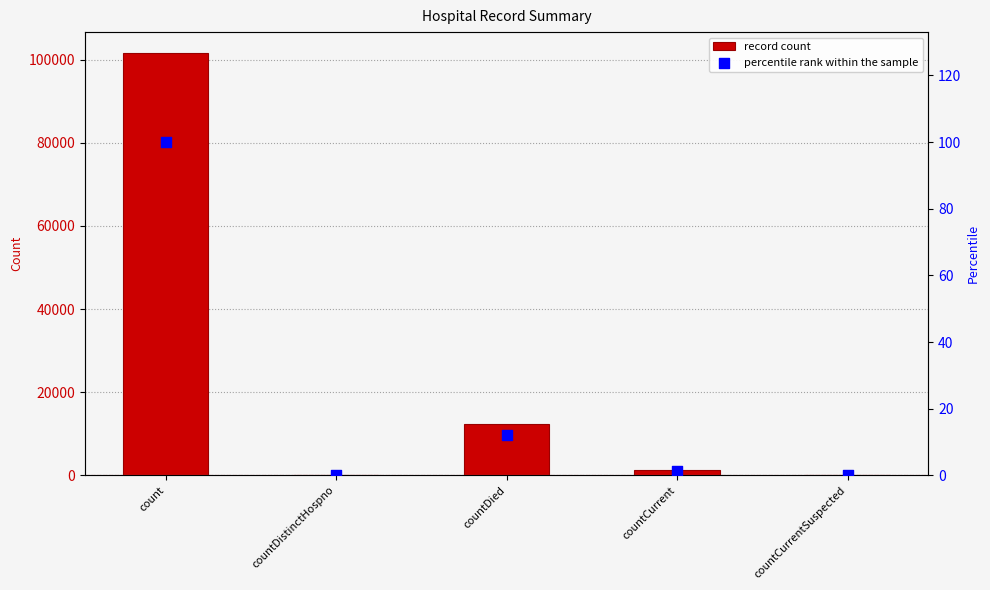

Which series has the largest total across all categories?

record count